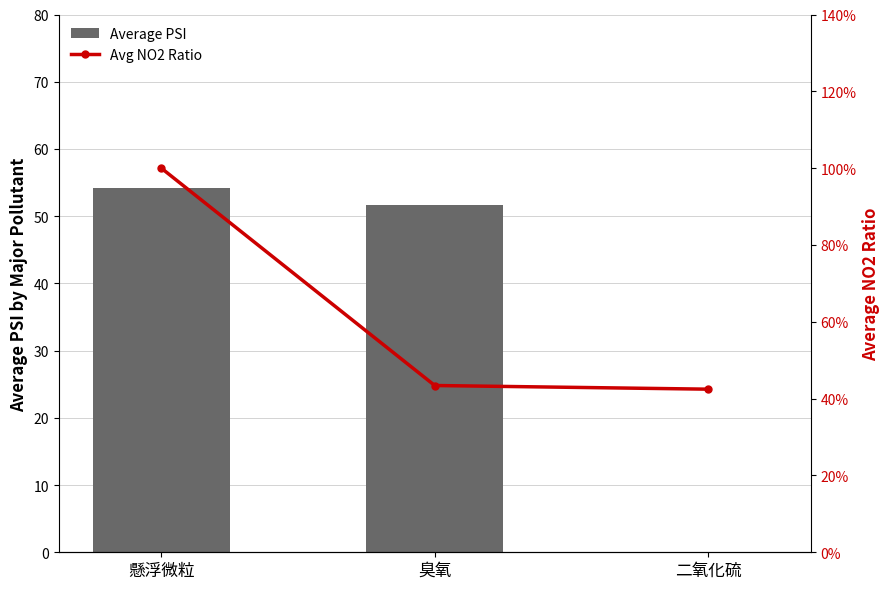

At which category does the chart reach its peak across all series?

懸浮微粒